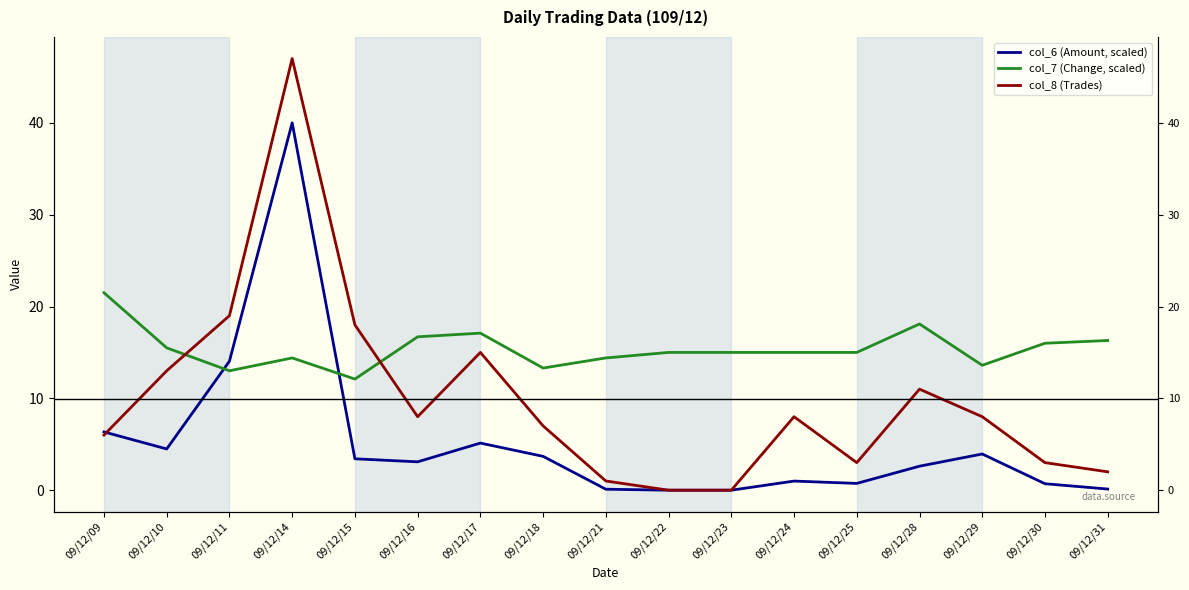

True or false: col_6 (Amount, scaled) and col_7 (Change, scaled) cross at least once.

True